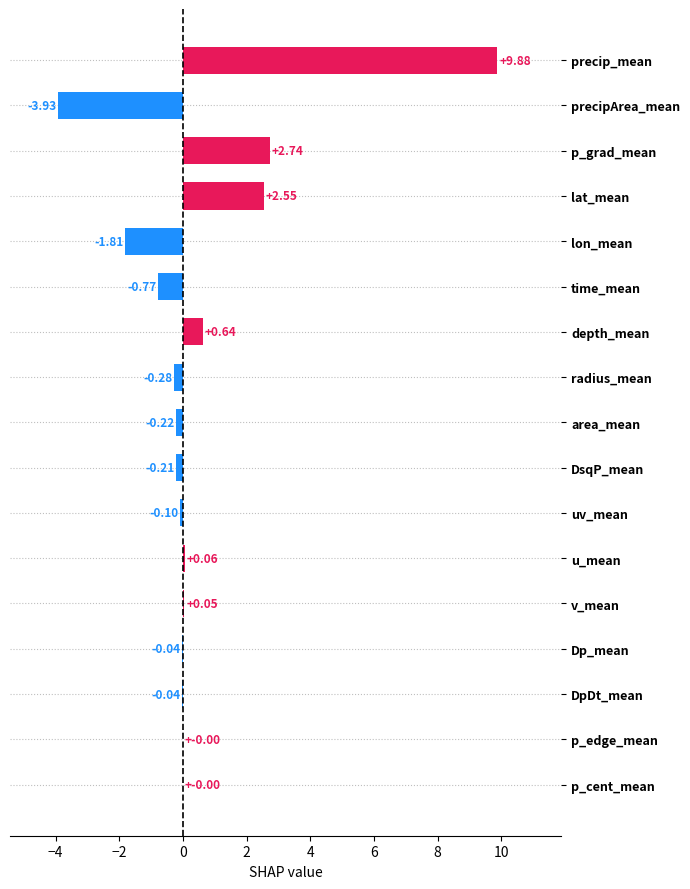

At which category does the chart reach its peak across all series?

precip_mean